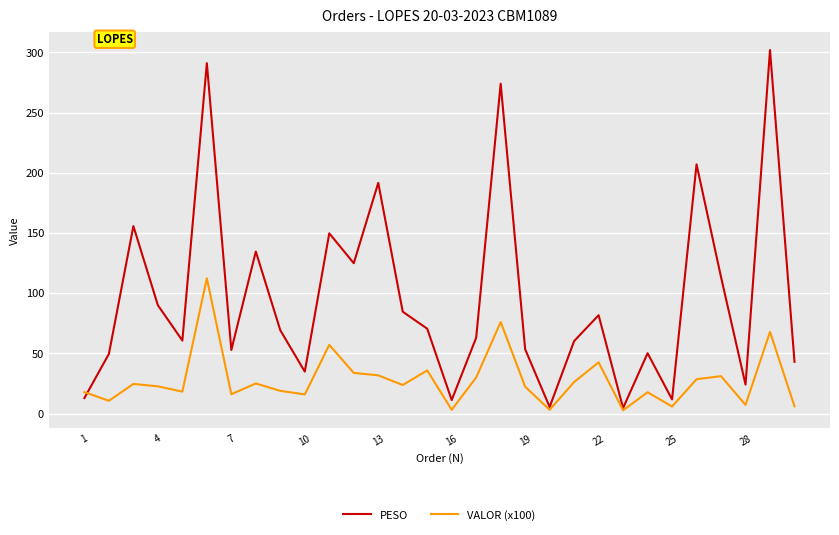

Rank the series by their average value, from lowest to highest.

VALOR (x100), PESO